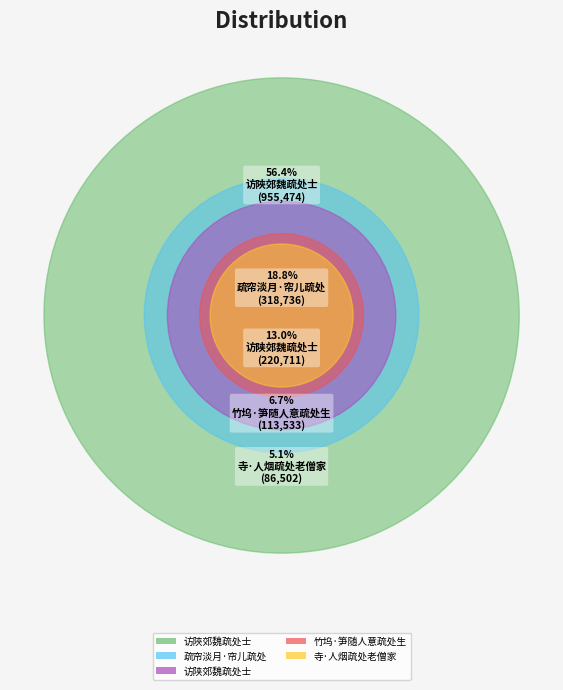

What percentage do 访陜郊魏疏处士 and 竹坞·笋随人意疏处生 together represent?

63.1%